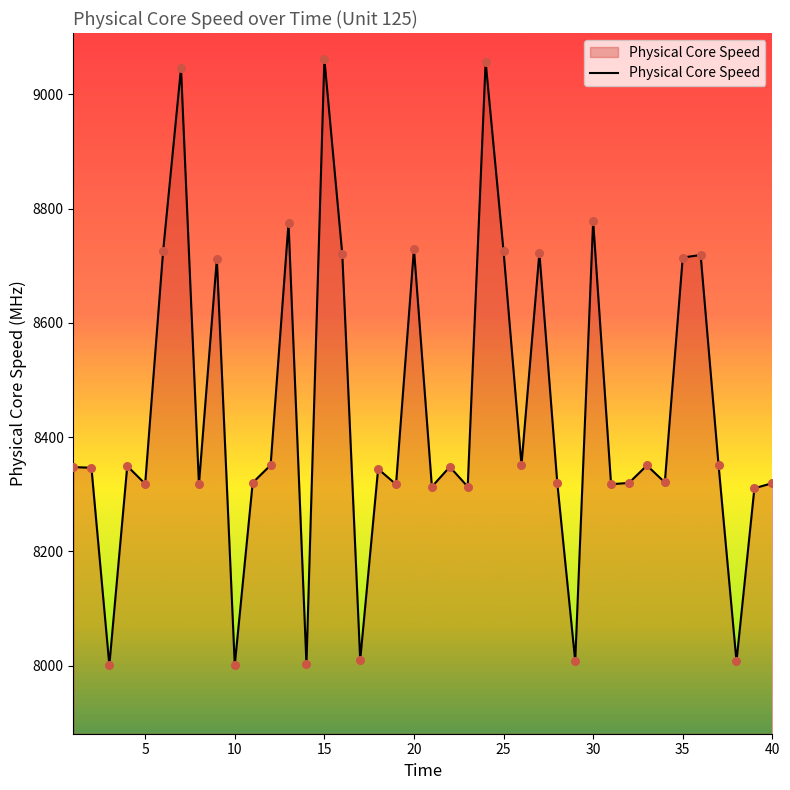

What is the maximum value shown in the chart?

9062.0